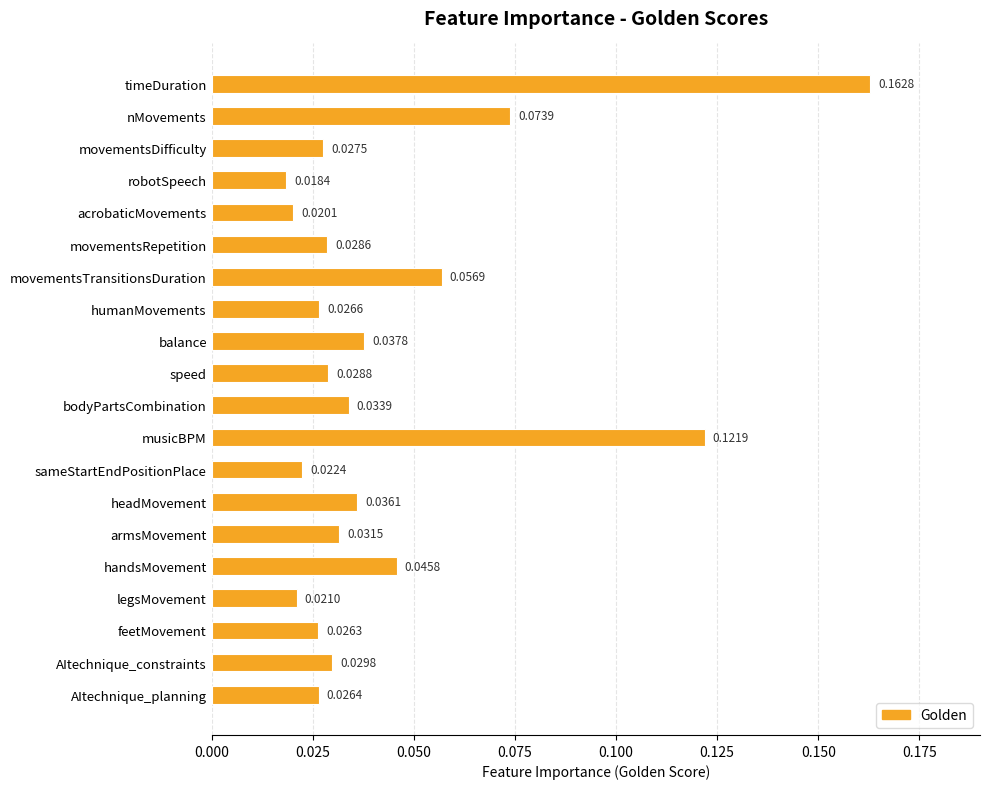

List the labels in order of value, smallest first.

robotSpeech, acrobaticMovements, legsMovement, sameStartEndPositionPlace, feetMovement, AItechnique_planning, humanMovements, movementsDifficulty, movementsRepetition, speed, AItechnique_constraints, armsMovement, bodyPartsCombination, headMovement, balance, handsMovement, movementsTransitionsDuration, nMovements, musicBPM, timeDuration